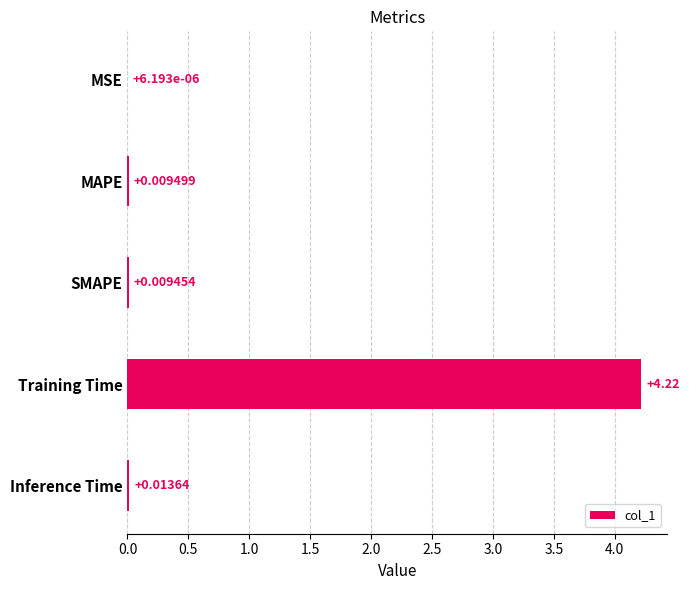

What is the sum of all values?

4.3